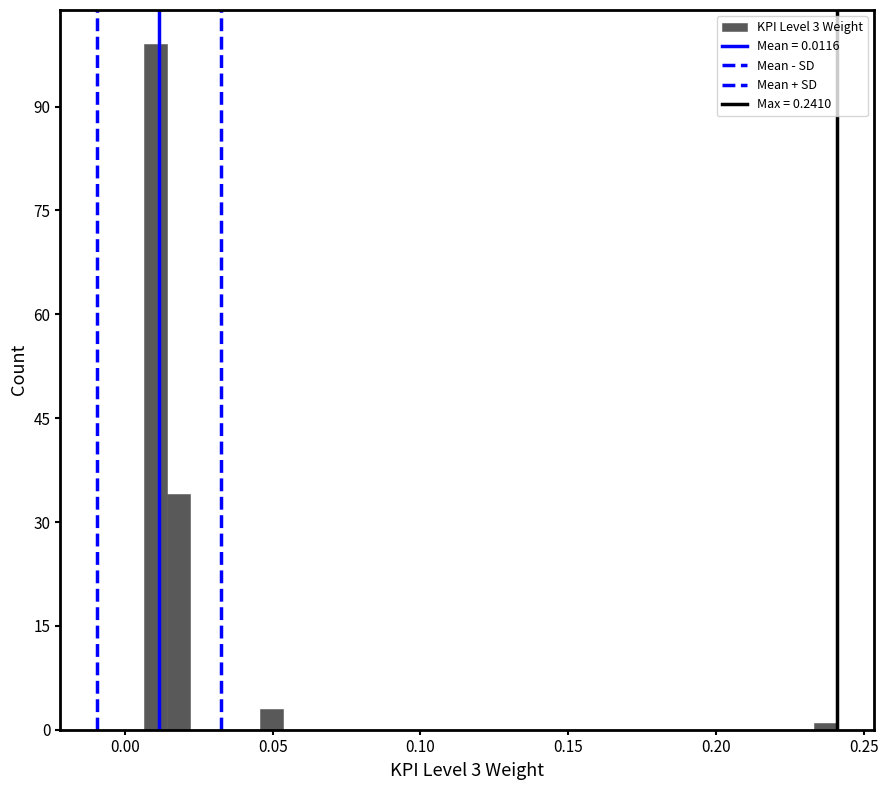

Read against the x-axis, roughly where is the centre of the tallest bar?

0.010